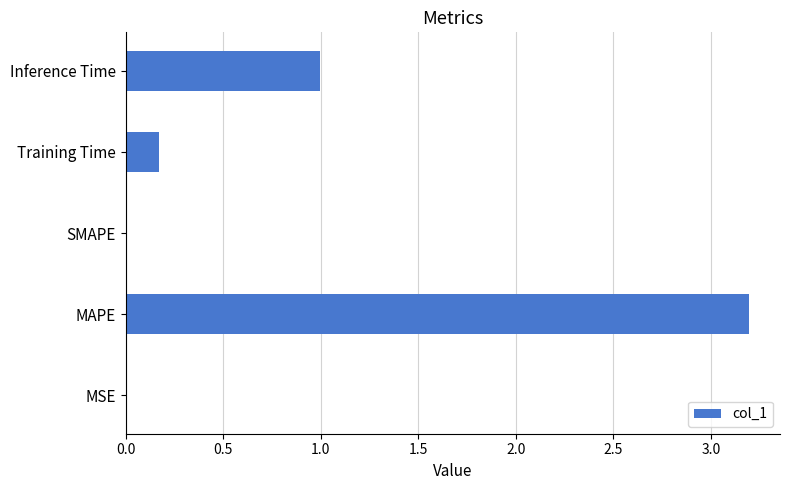

What is the change in value from MAPE to SMAPE?

-3.2